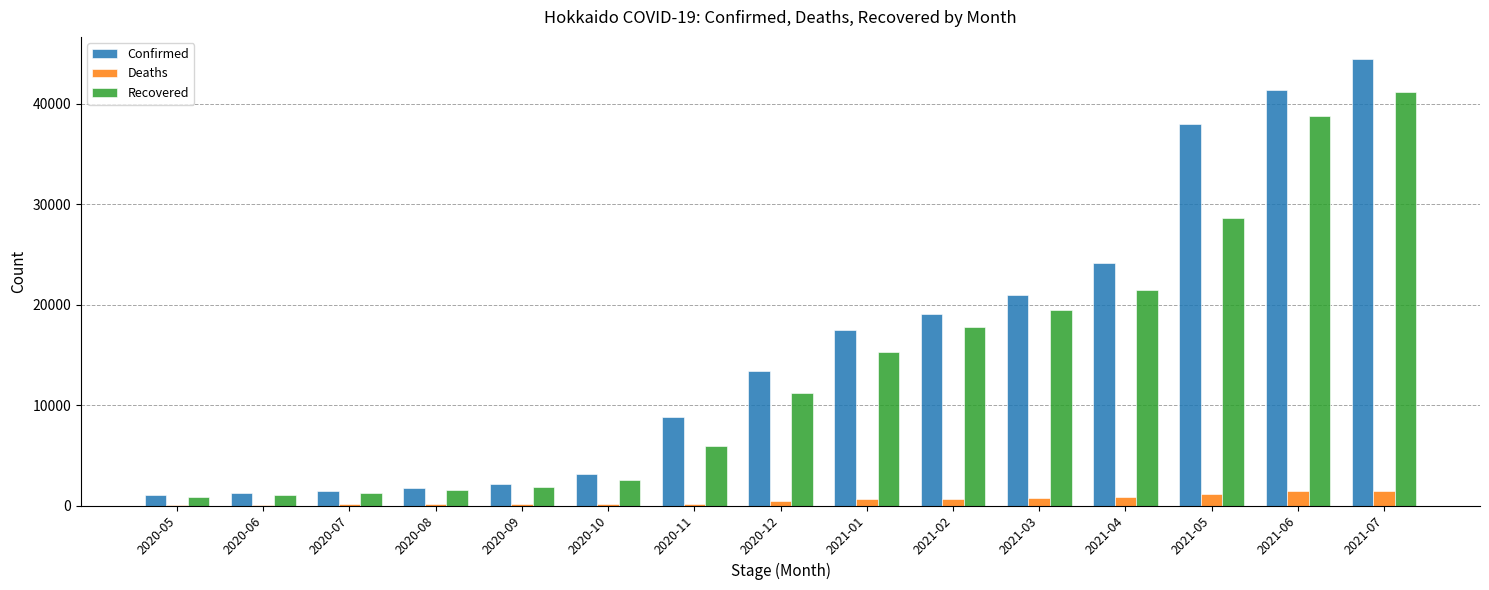

Which label corresponds to the largest value in the chart?

2021-07